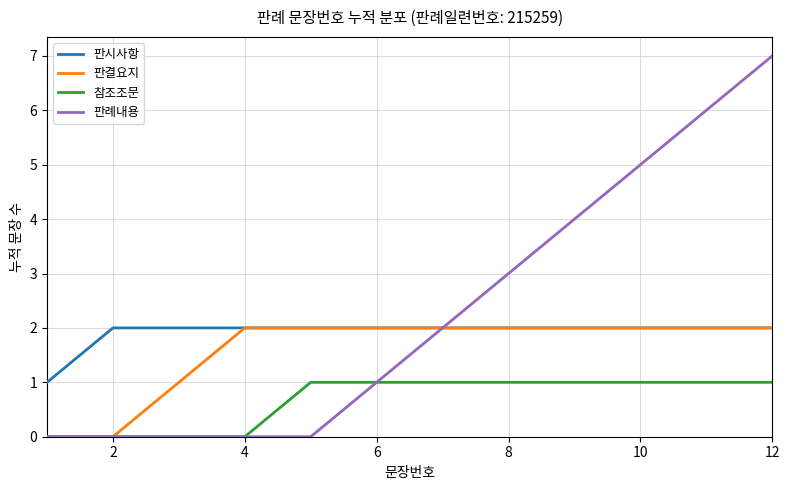

Rank the series by their average value, from lowest to highest.

참조조문, 판결요지, 판시사항, 판례내용